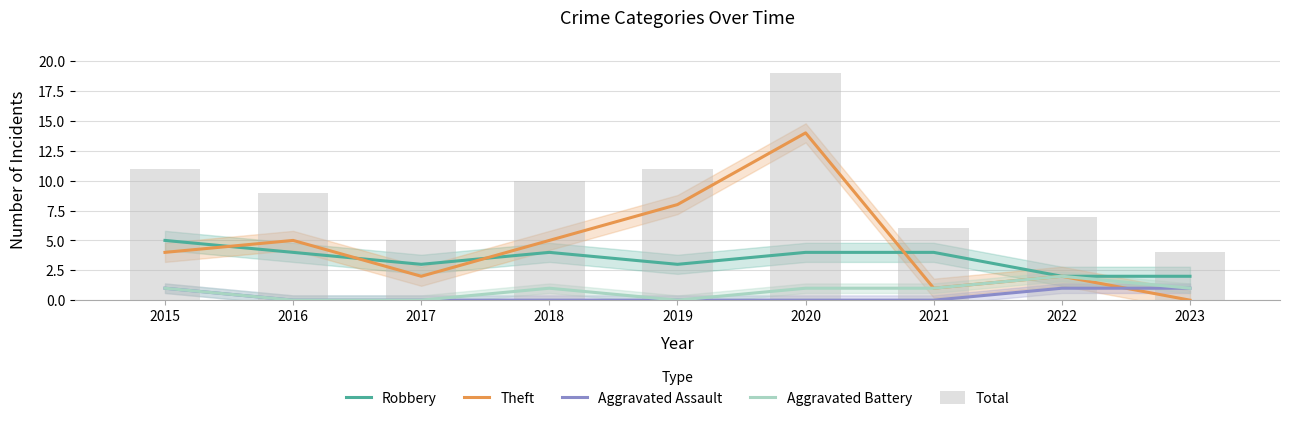

What are all the series names shown in the legend?

Robbery, Theft, Aggravated Assault, Aggravated Battery, Total